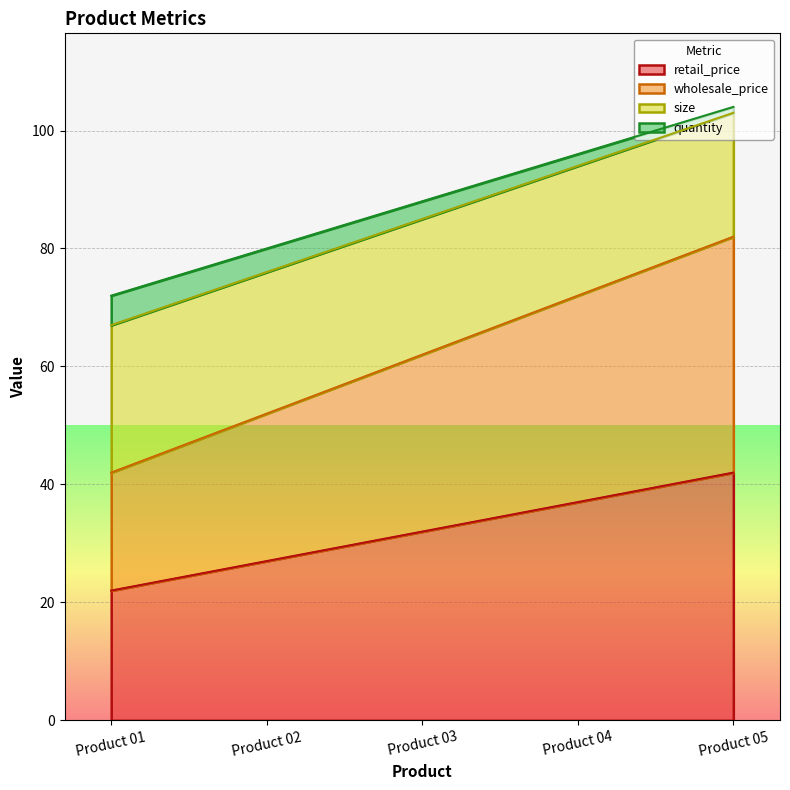

What are all the series names shown in the legend?

retail_price, wholesale_price, size, quantity